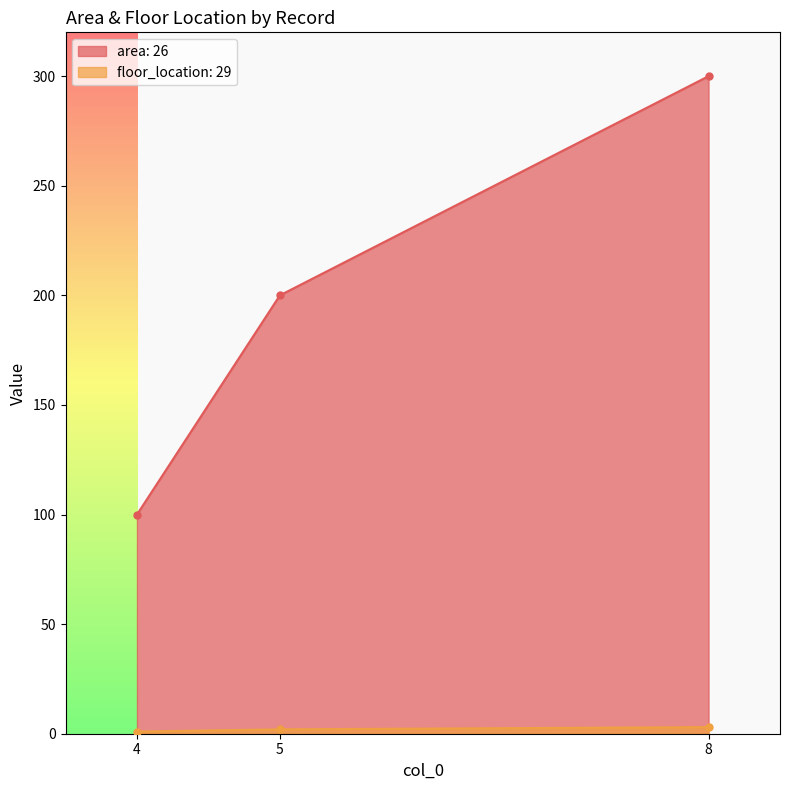

Which category has the highest value in the floor_location: 29 series?

8